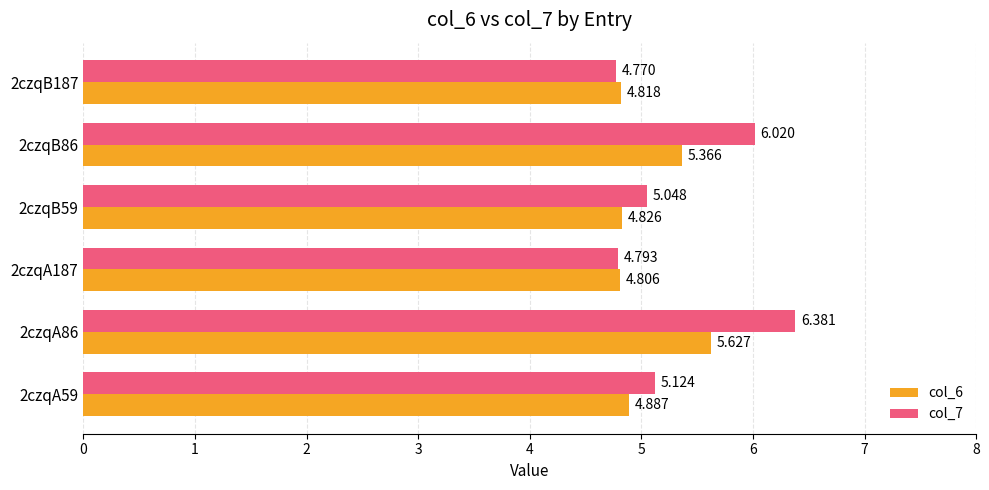

Where is col_7 nearest to the value 5?

2czqB59